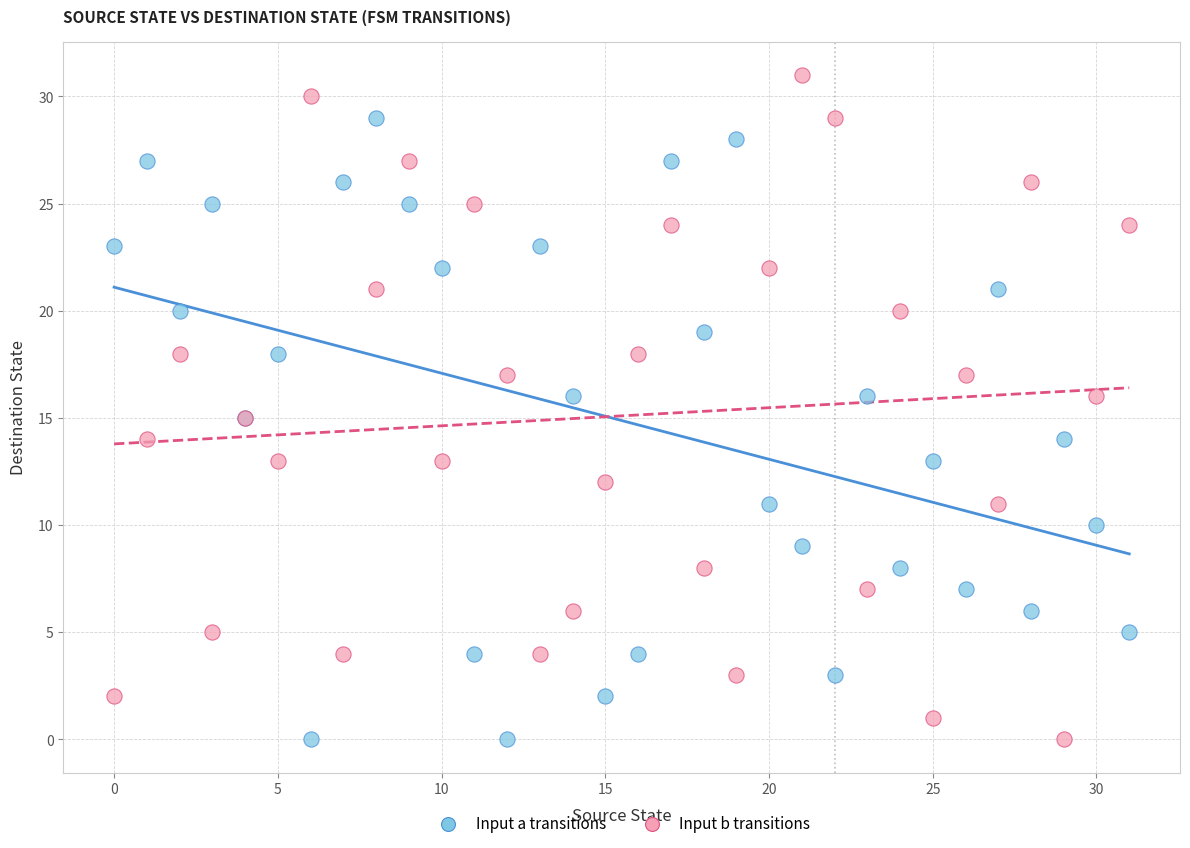

Which series reaches the maximum Y coordinate?

Input b transitions